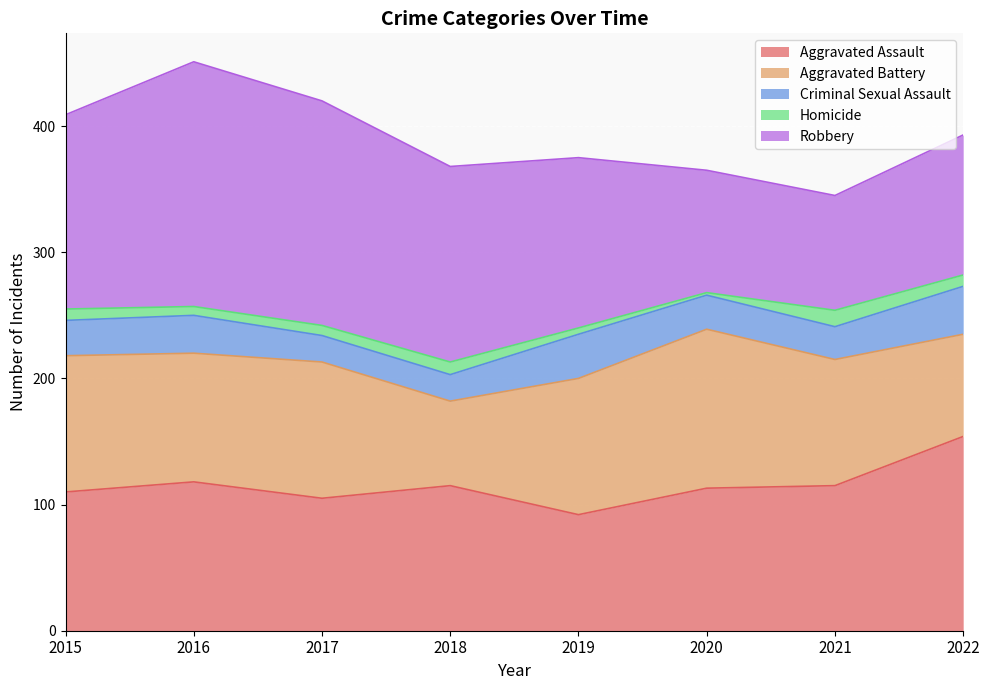

How many data points in Robbery are above 154?

3